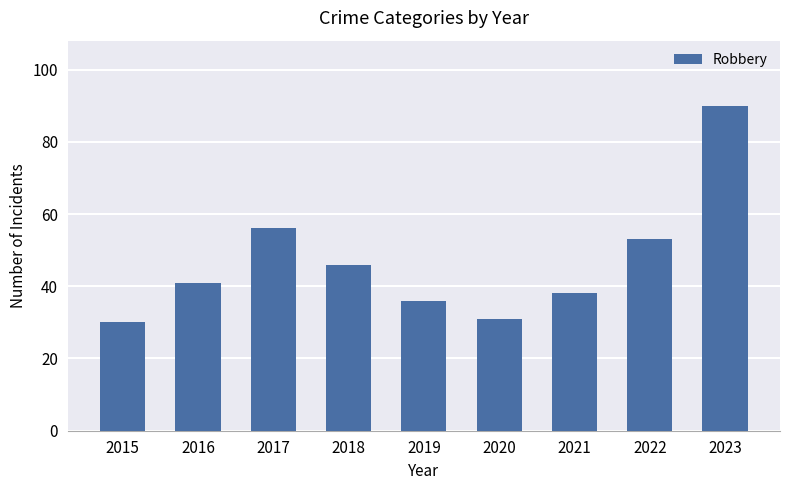

What is the greatest value displayed?

90